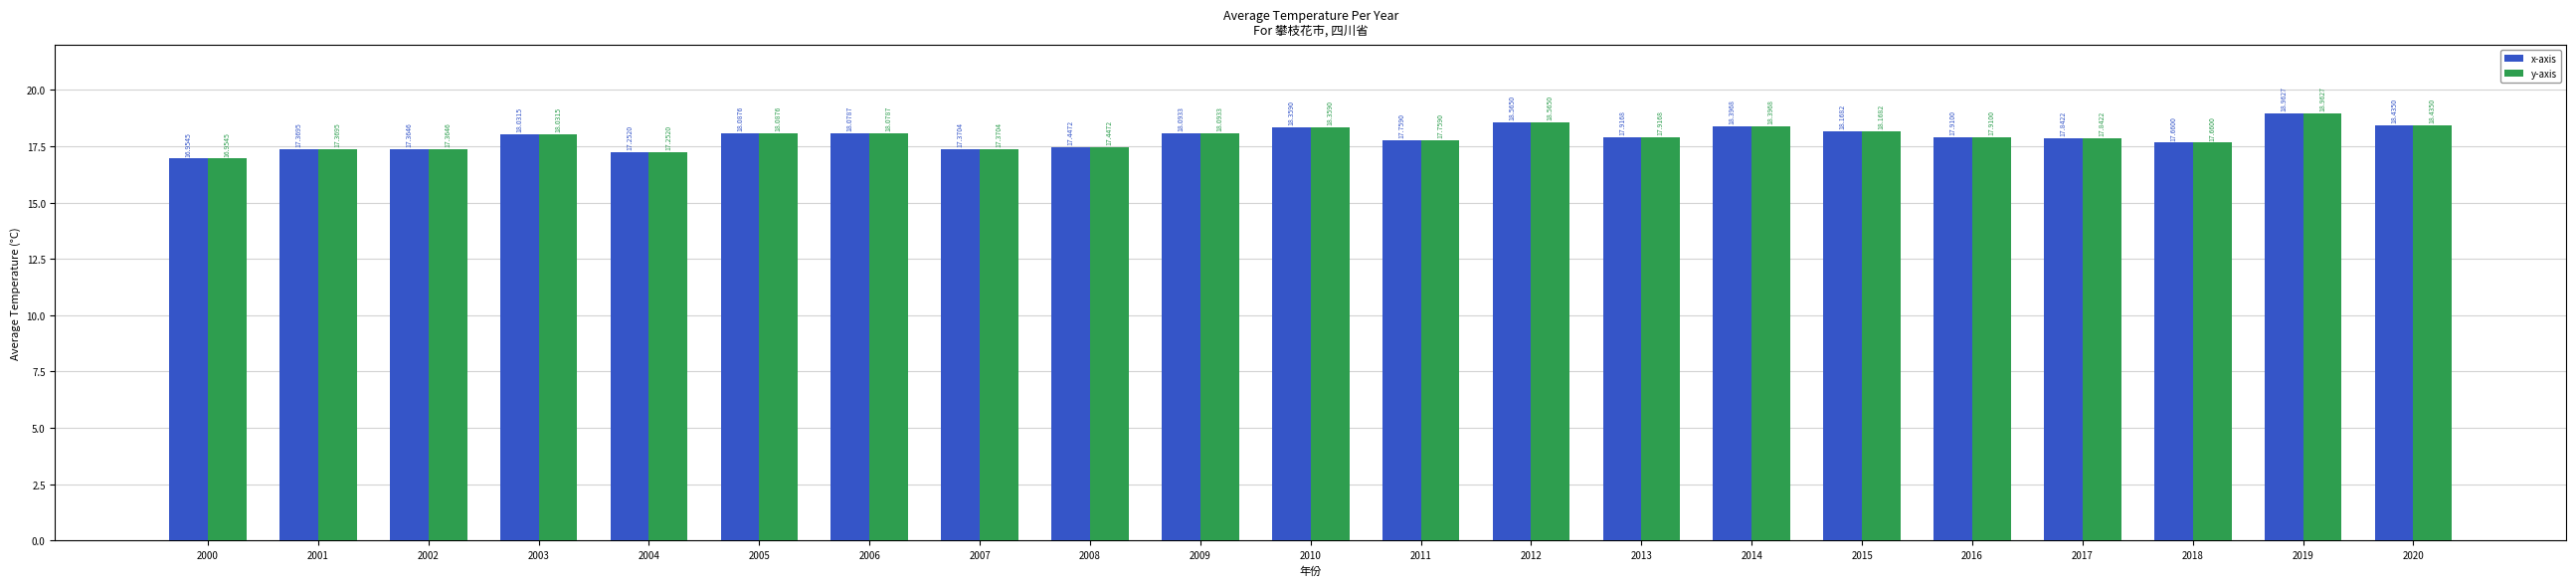

What is the average value of the y-axis series?

17.9